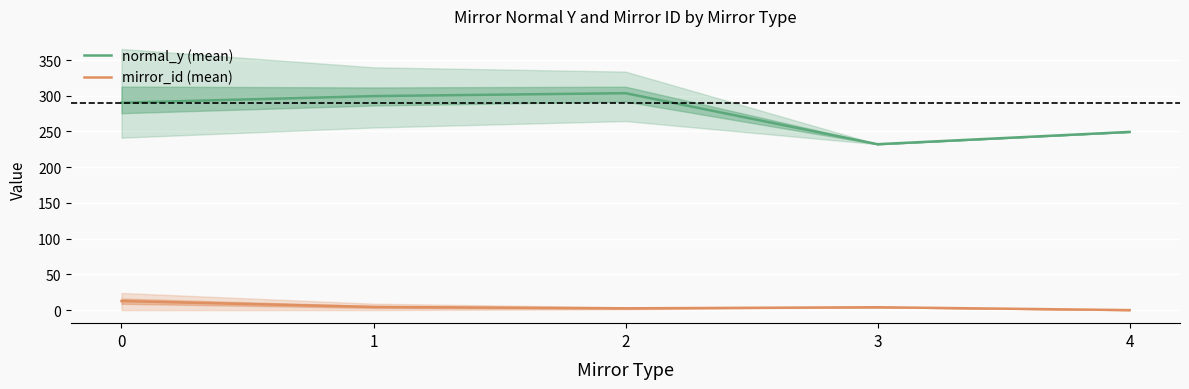

Is it true that normal_y (mean) equals 105.0 at 3?

False